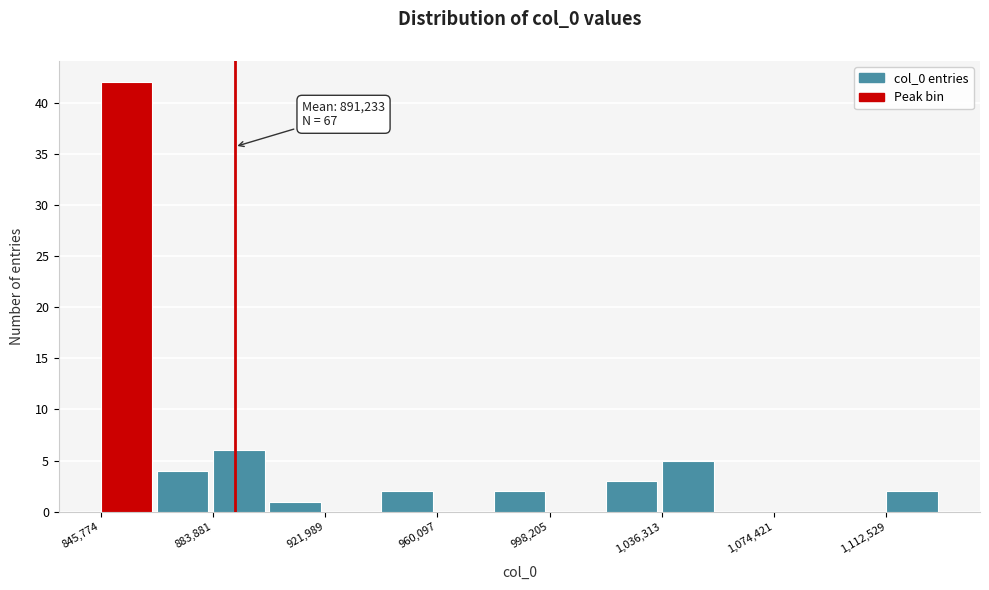

Read against the x-axis, roughly where is the centre of the tallest bar?

855000